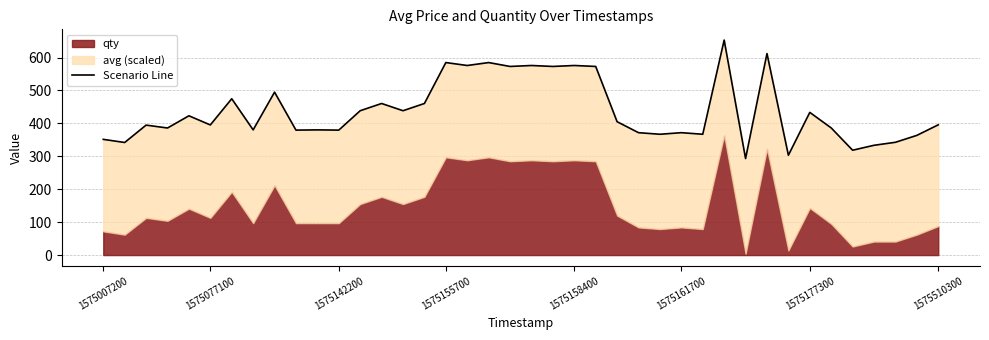

What is the difference between the values at 13 and 1575007200?

109.0